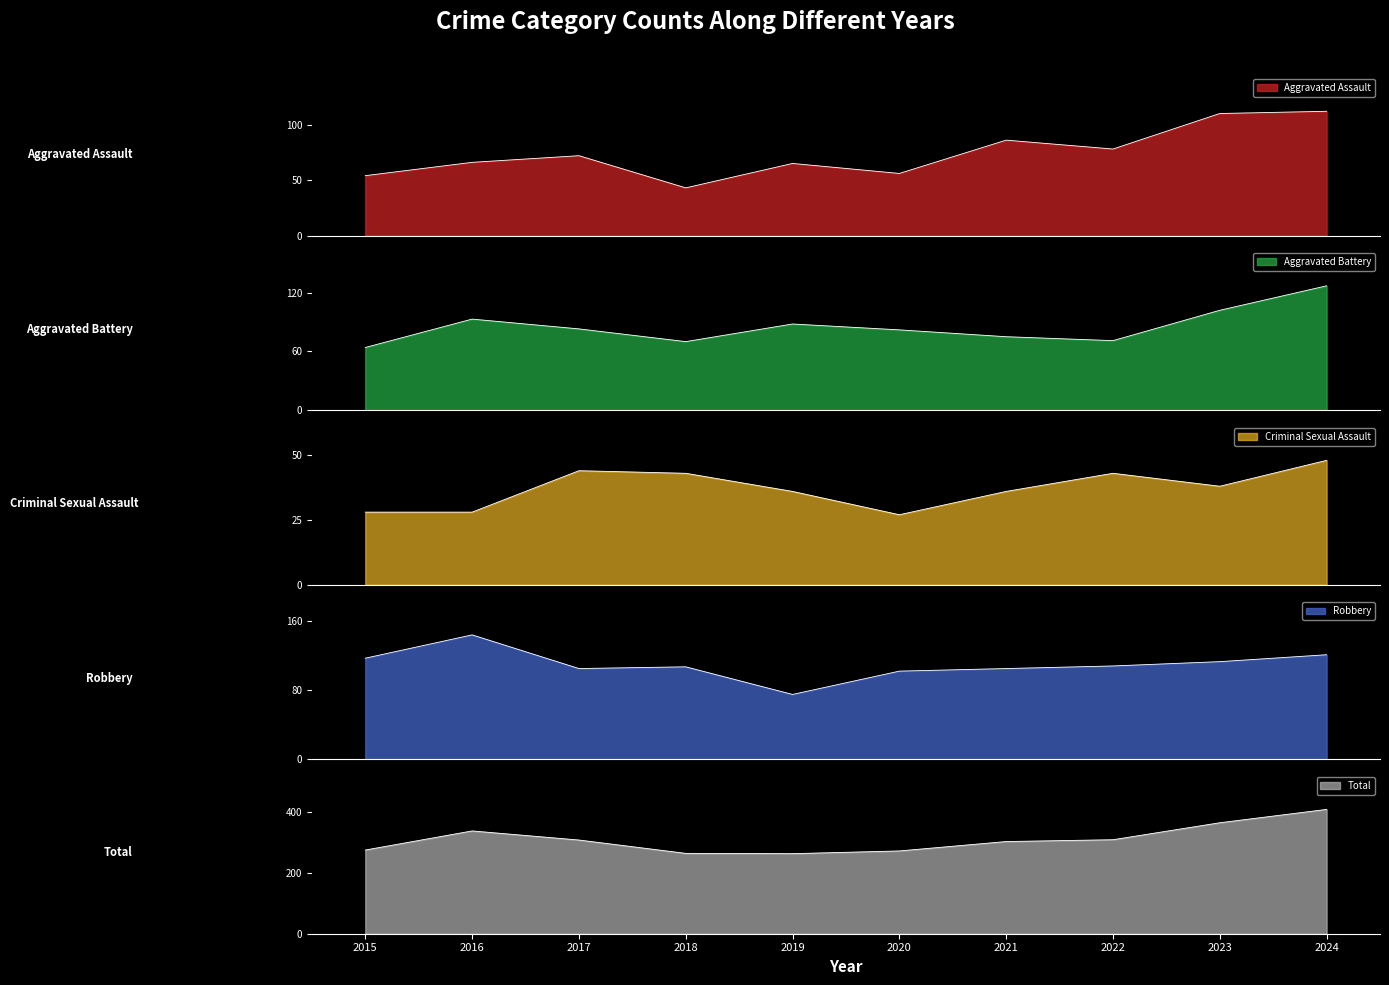

Where is Total nearest to the value 337?

2016